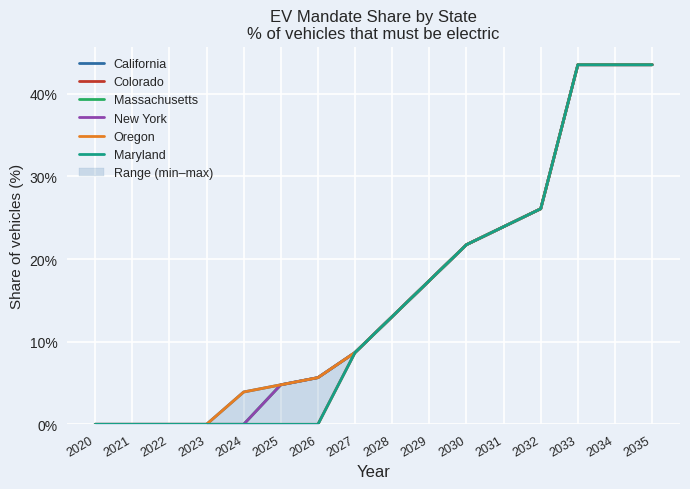

What is the total value across all series at 2034?

2.6